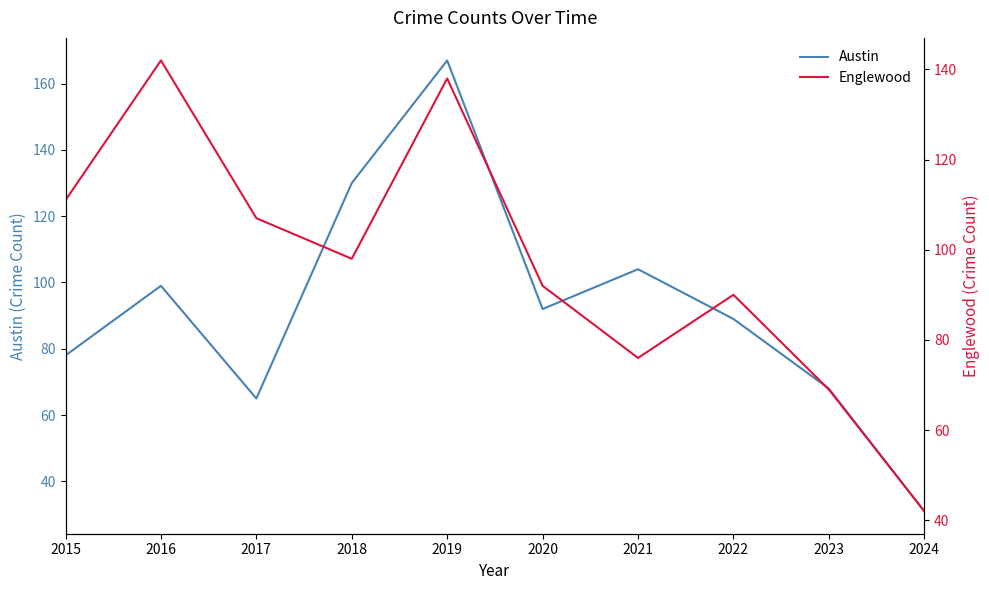

Rank the series by their average value, from lowest to highest.

Austin, Englewood